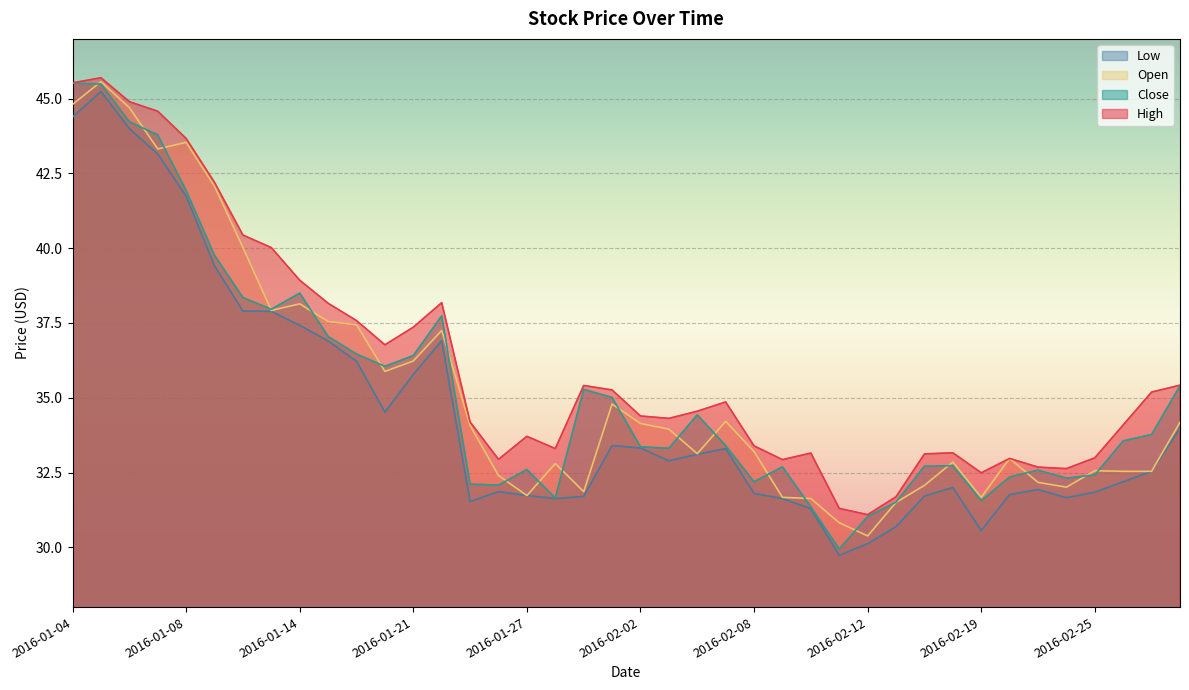

What is the label of the 27th point from the right?

2016-01-22